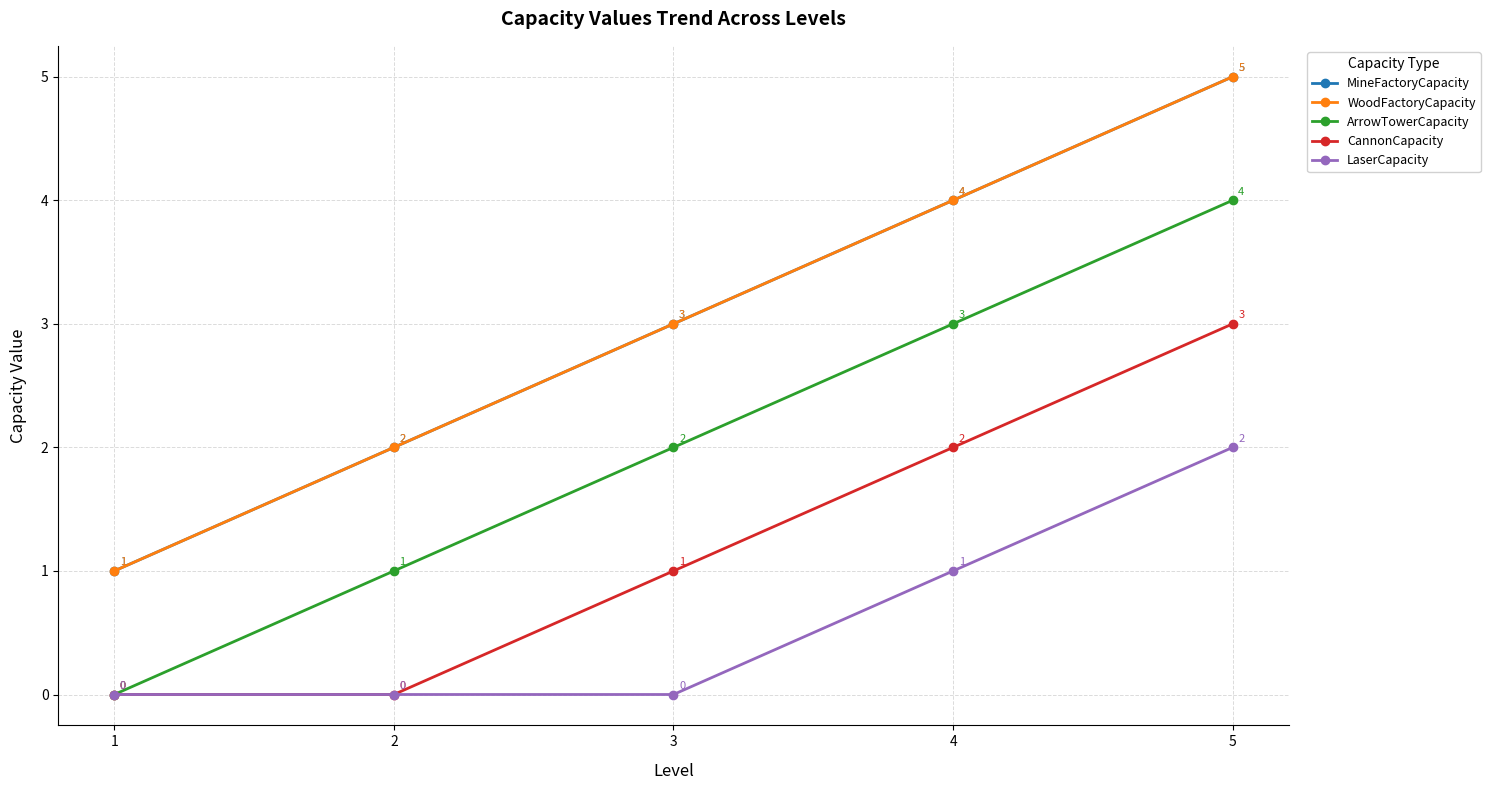

At 1, list the series in order from largest to smallest.

MineFactoryCapacity, WoodFactoryCapacity, ArrowTowerCapacity, CannonCapacity, LaserCapacity